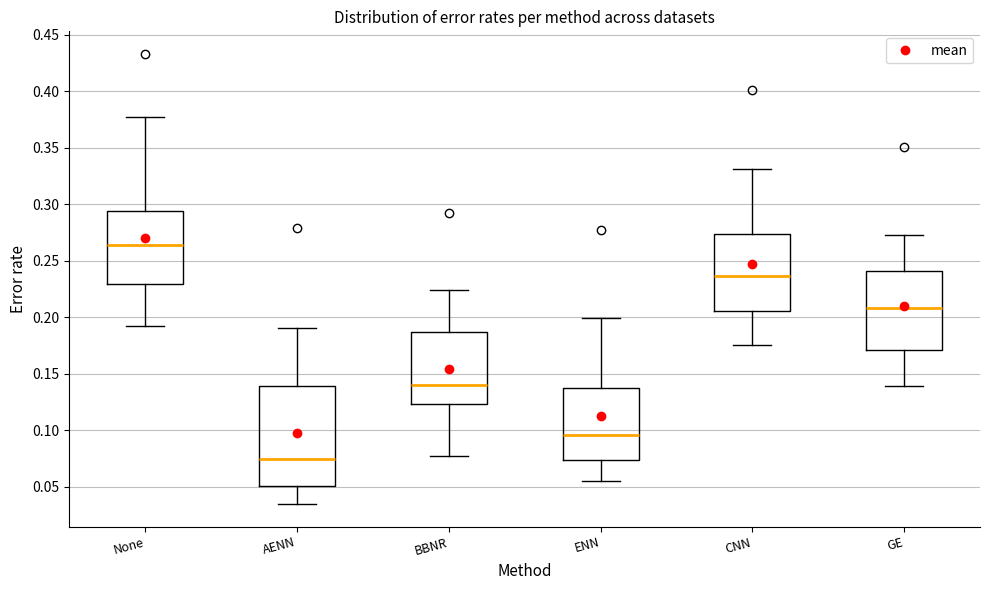

Which box's median line is the lowest?

AENN